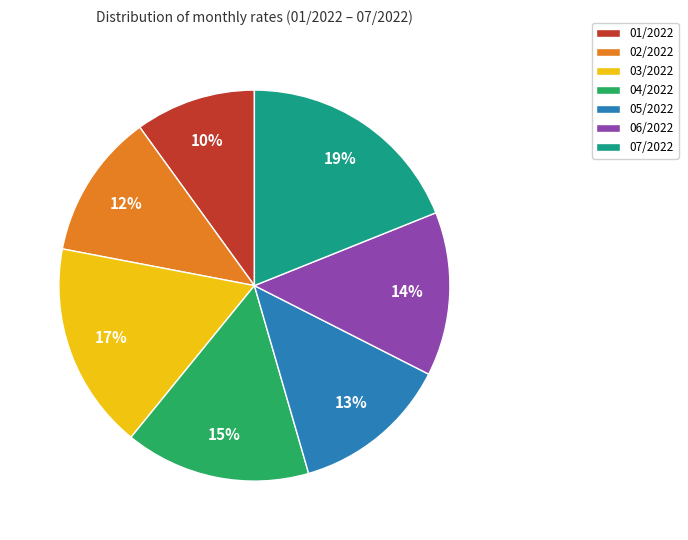

To the nearest percent, what percentage of the pie is 04/2022?

15%